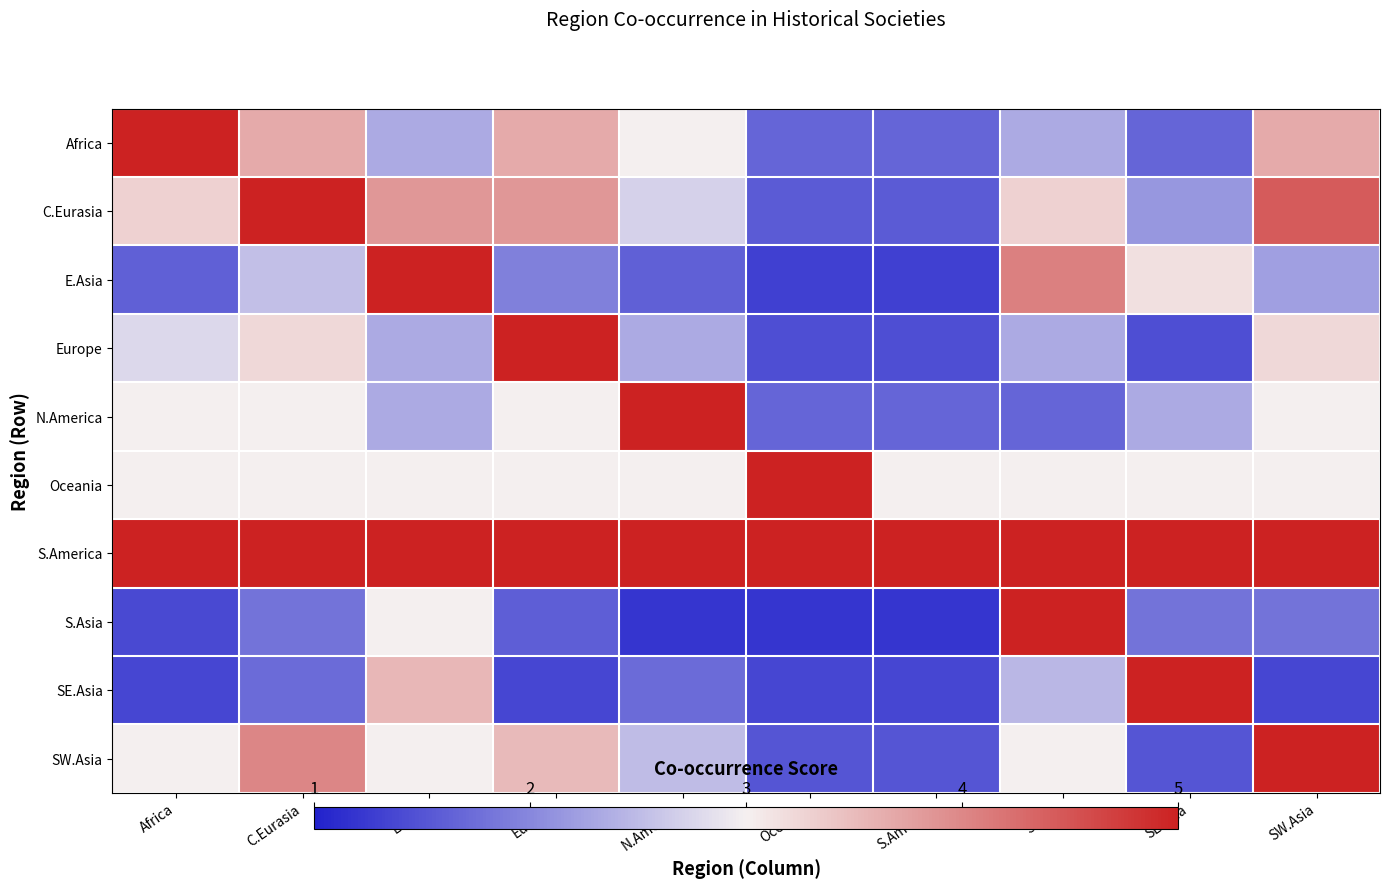

Reading right to left, extract all data points from this chart.

Africa: SW.Asia=3.7	SE.Asia=1.7	S.Asia=2.3	S.America=1.7	Oceania=1.7	N.America=3.0	Europe=3.7	E.Asia=2.3	C.Eurasia=3.7	Africa=5.0
C.Eurasia: SW.Asia=4.4	SE.Asia=2.1	S.Asia=3.3	S.America=1.6	Oceania=1.6	N.America=2.7	Europe=3.9	E.Asia=3.9	C.Eurasia=5.0	Africa=3.3
E.Asia: SW.Asia=2.2	SE.Asia=3.2	S.Asia=4.1	S.America=1.3	Oceania=1.3	N.America=1.6	Europe=1.9	E.Asia=5.0	C.Eurasia=2.5	Africa=1.6
Europe: SW.Asia=3.2	SE.Asia=1.4	S.Asia=2.3	S.America=1.4	Oceania=1.4	N.America=2.3	Europe=5.0	E.Asia=2.3	C.Eurasia=3.2	Africa=2.8
N.America: SW.Asia=3.0	SE.Asia=2.3	S.Asia=1.7	S.America=1.7	Oceania=1.7	N.America=5.0	Europe=3.0	E.Asia=2.3	C.Eurasia=3.0	Africa=3.0
Oceania: SW.Asia=3.0	SE.Asia=3.0	S.Asia=3.0	S.America=3.0	Oceania=5.0	N.America=3.0	Europe=3.0	E.Asia=3.0	C.Eurasia=3.0	Africa=3.0
S.America: SW.Asia=5.0	SE.Asia=5.0	S.Asia=5.0	S.America=5.0	Oceania=5.0	N.America=5.0	Europe=5.0	E.Asia=5.0	C.Eurasia=5.0	Africa=5.0
S.Asia: SW.Asia=1.8	SE.Asia=1.8	S.Asia=5.0	S.America=1.2	Oceania=1.2	N.America=1.2	Europe=1.6	E.Asia=3.0	C.Eurasia=1.8	Africa=1.4
SE.Asia: SW.Asia=1.4	SE.Asia=5.0	S.Asia=2.5	S.America=1.4	Oceania=1.4	N.America=1.7	Europe=1.4	E.Asia=3.5	C.Eurasia=1.7	Africa=1.4
SW.Asia: SW.Asia=5.0	SE.Asia=1.5	S.Asia=3.0	S.America=1.5	Oceania=1.5	N.America=2.5	Europe=3.5	E.Asia=3.0	C.Eurasia=4.0	Africa=3.0